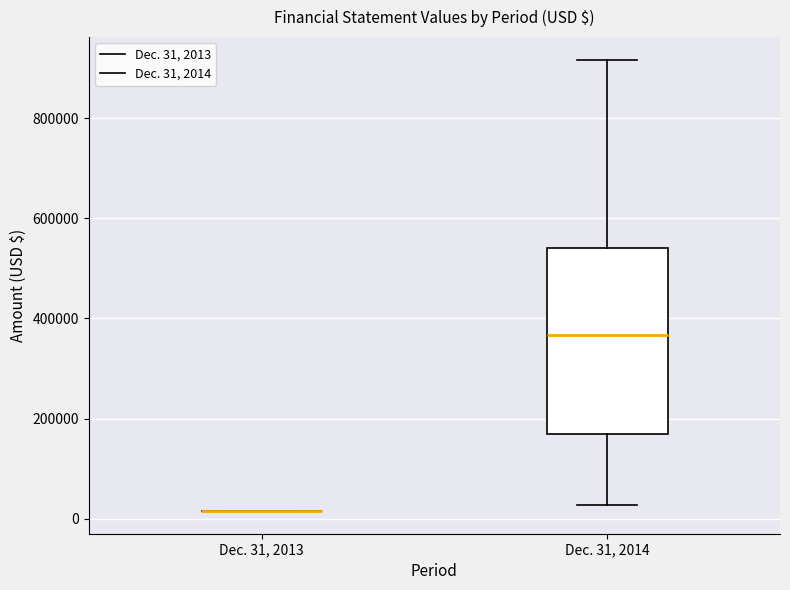

Comparing the boxes themselves (not the whiskers), which one is the tallest?

Dec. 31, 2014